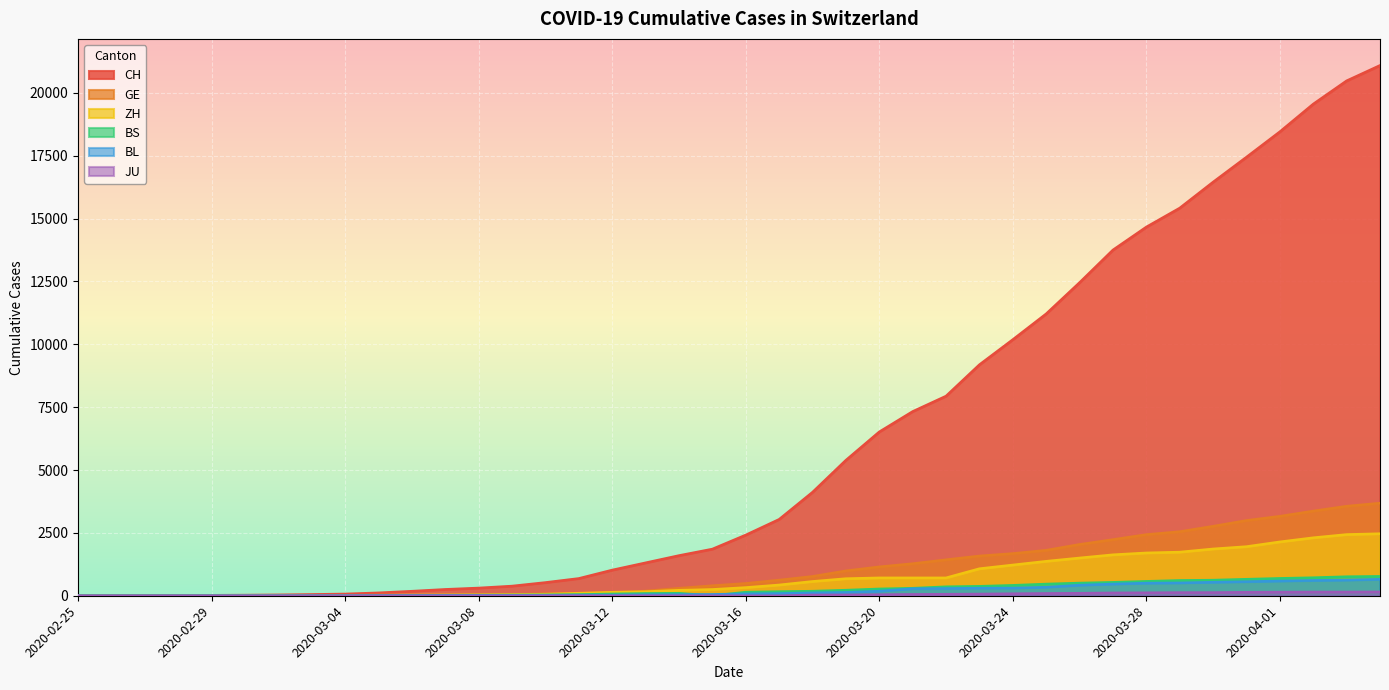

True or false: GE and JU cross at least once.

False